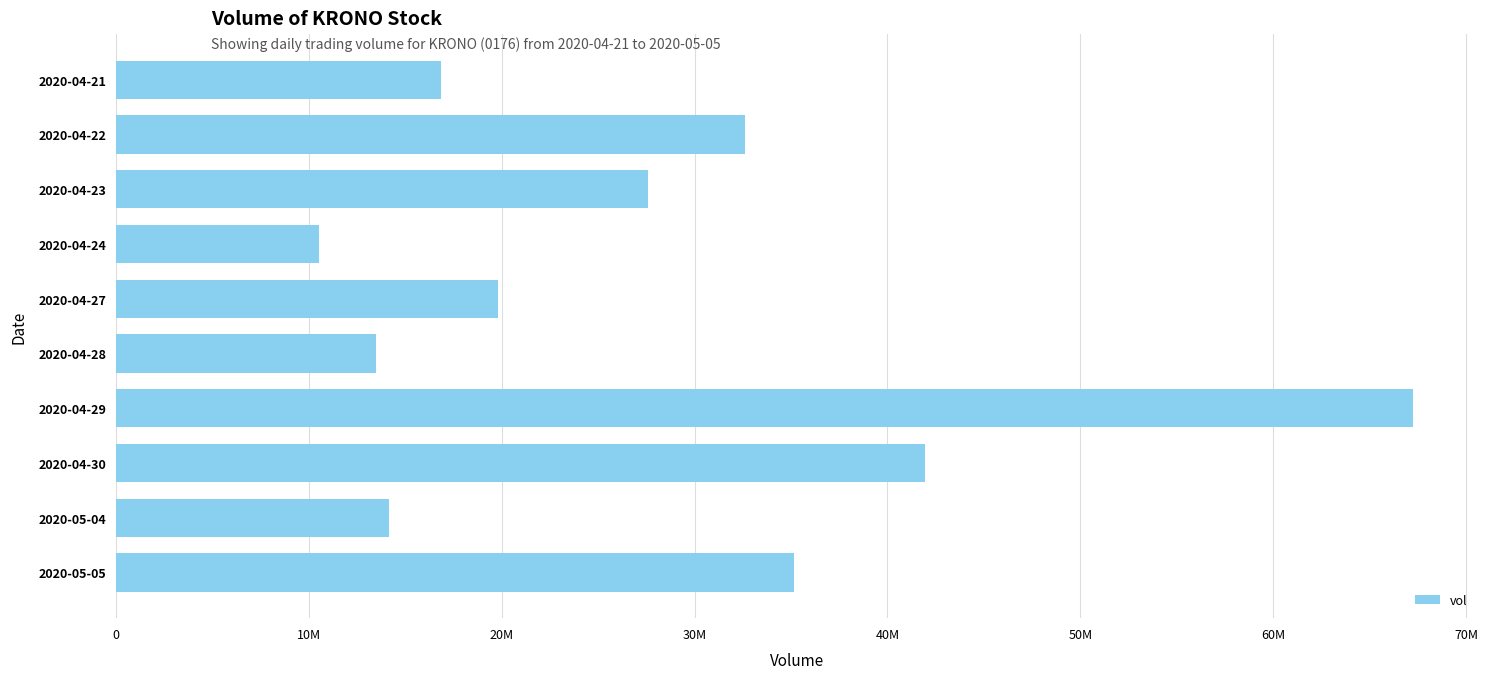

Does the chart contain any negative values?

No